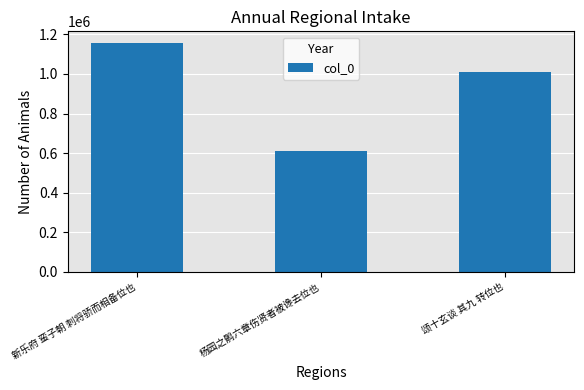

What is the value of the 2nd bar from the left?

608083